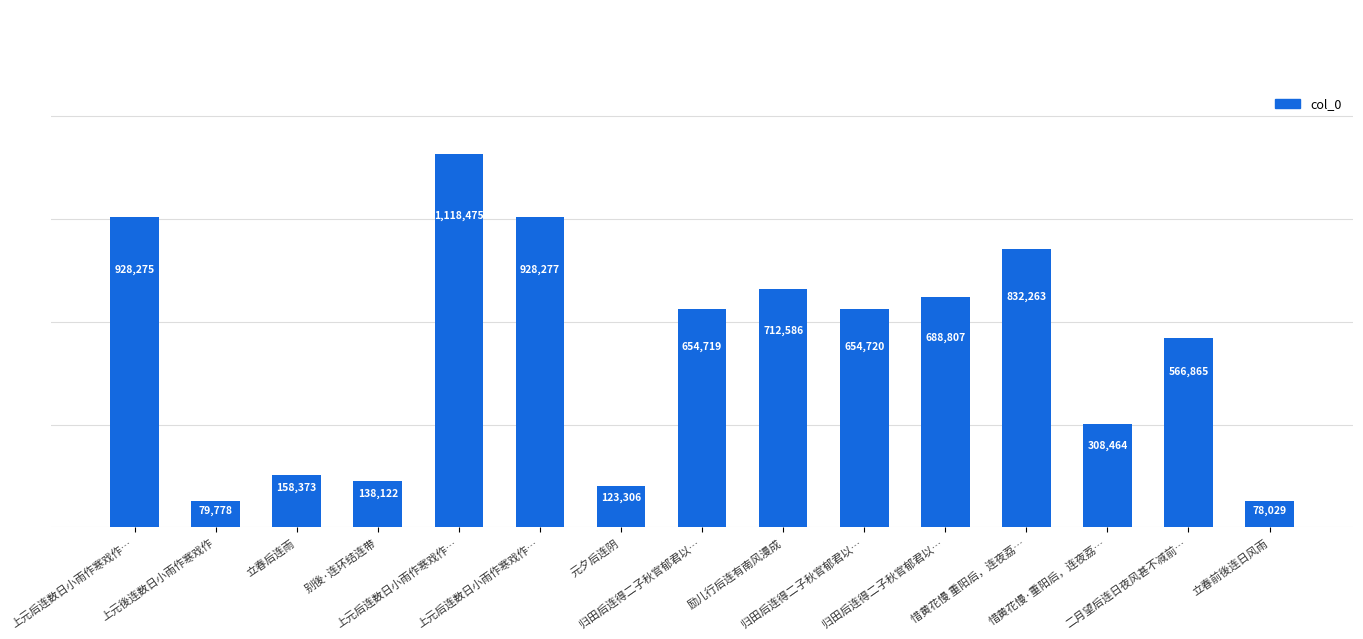

Reading left to right, transcribe all the data shown in this chart.

上元后连数日小雨作寒戏作…=928275	上元後连数日小雨作寒戏作=79778	立春后连雨=158373	别後·连环结连带=138122	上元后连数日小雨作寒戏作…=1118475	上元后连数日小雨作寒戏作…=928277	元夕后连阴=123306	归田后连得二子秋官郁君以…=654719	励儿行后连有南风漫成=712586	归田后连得二子秋官郁君以…=654720	归田后连得二子秋官郁君以…=688807	惜黄花慢 重阳后，连夜荔…=832263	惜黄花慢·重阳后，连夜荔…=308464	二月望后连日夜风甚不减前…=566865	立春前後连日风雨=78029